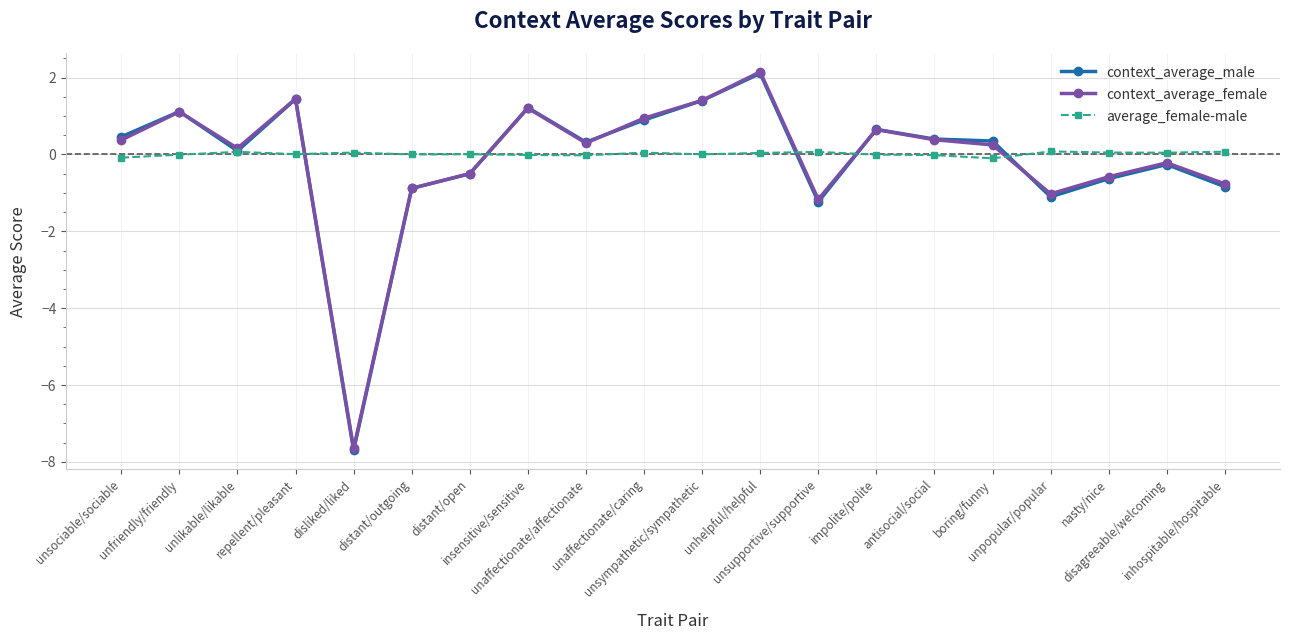

What is the greatest value displayed?

2.1